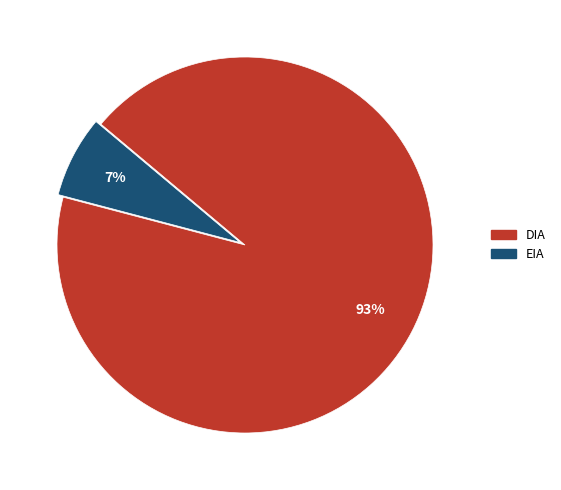

Is DIA the majority of the pie?

Yes